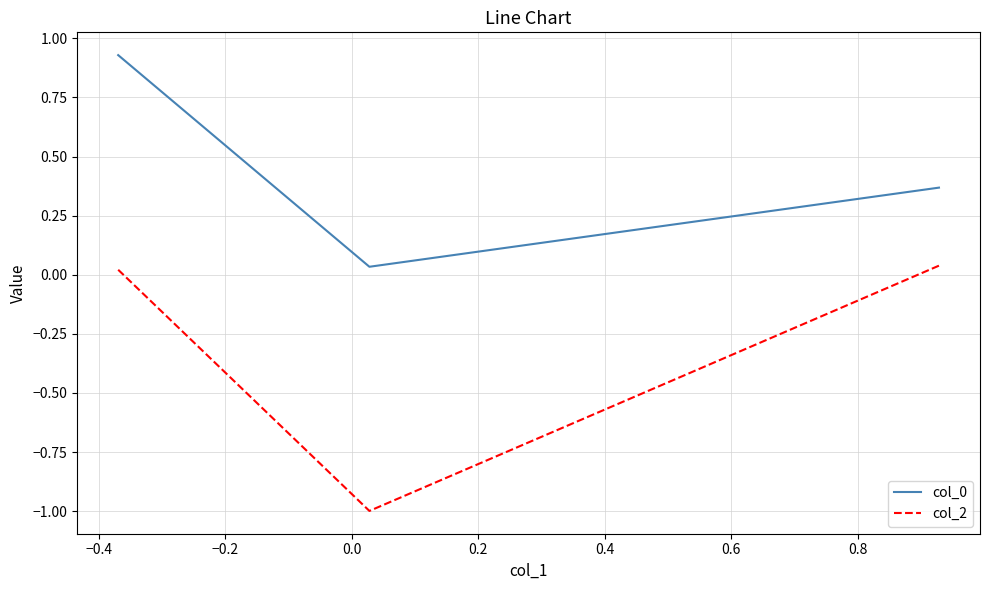

What is the smallest value displayed?

-1.0